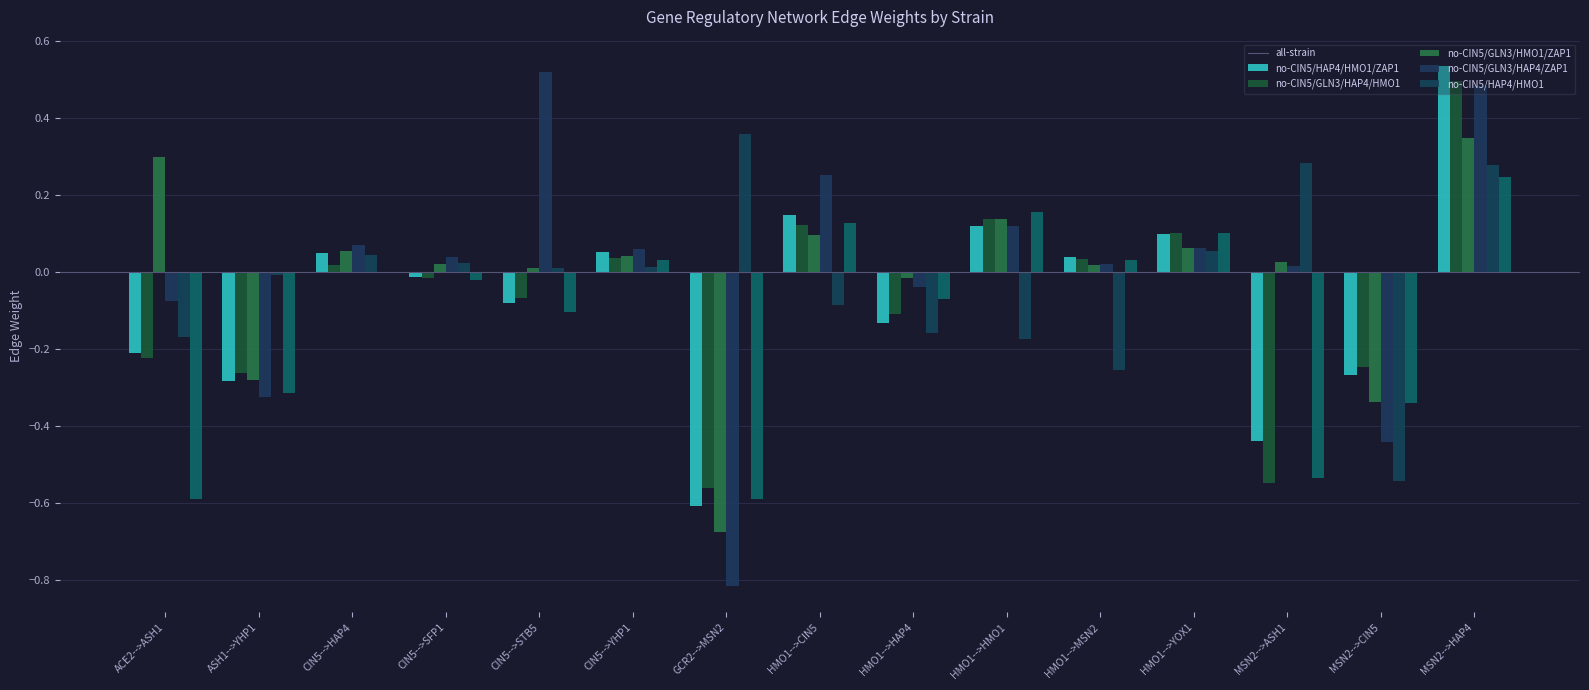

How many groups of bars are there?

15